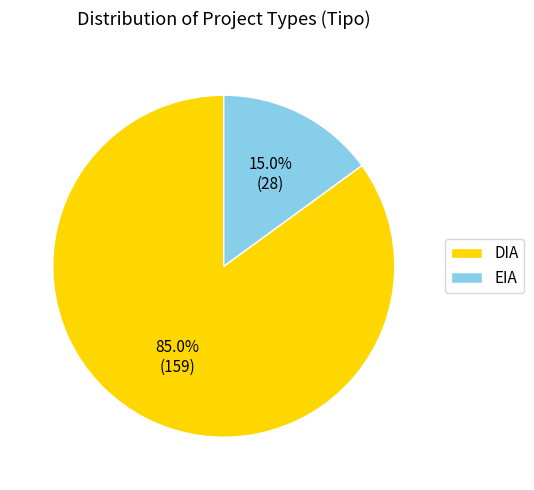

Does any single category account for the majority?

Yes